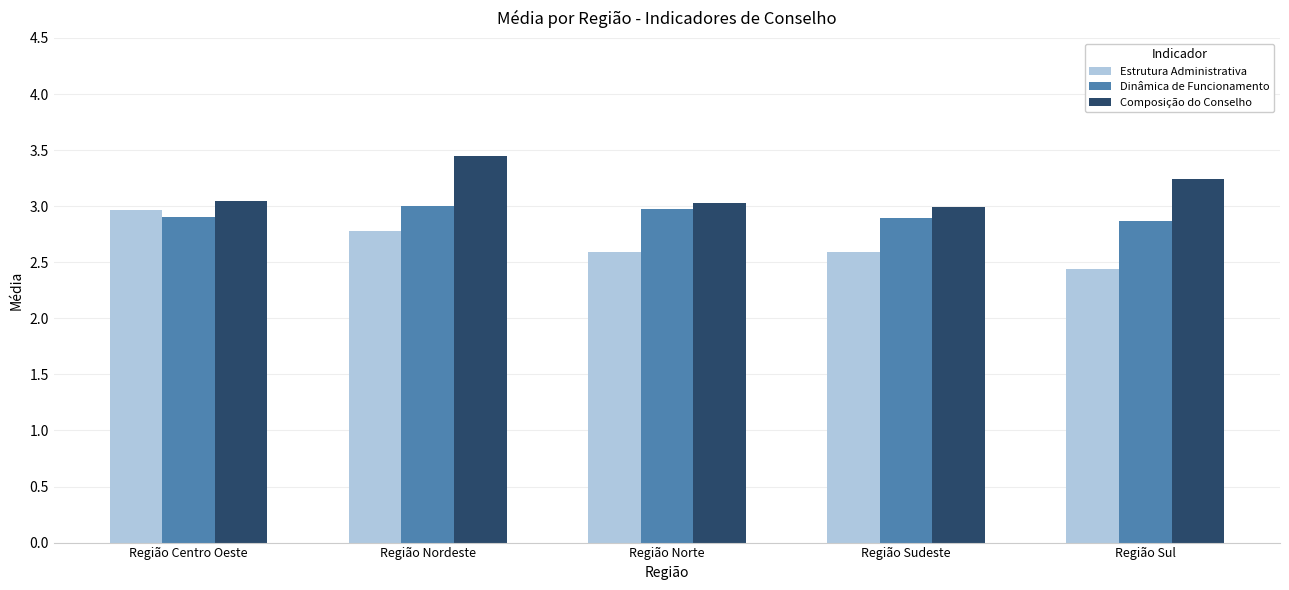

What position from the right is Região Nordeste?

4